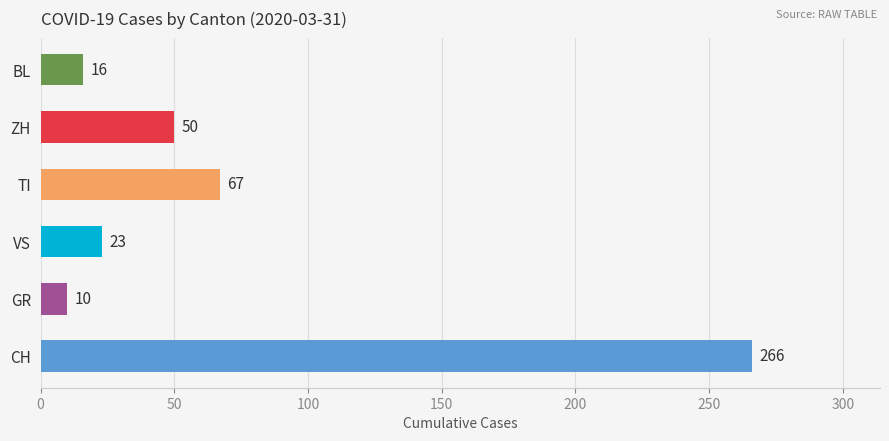

Does the chart contain stacked bars?

No